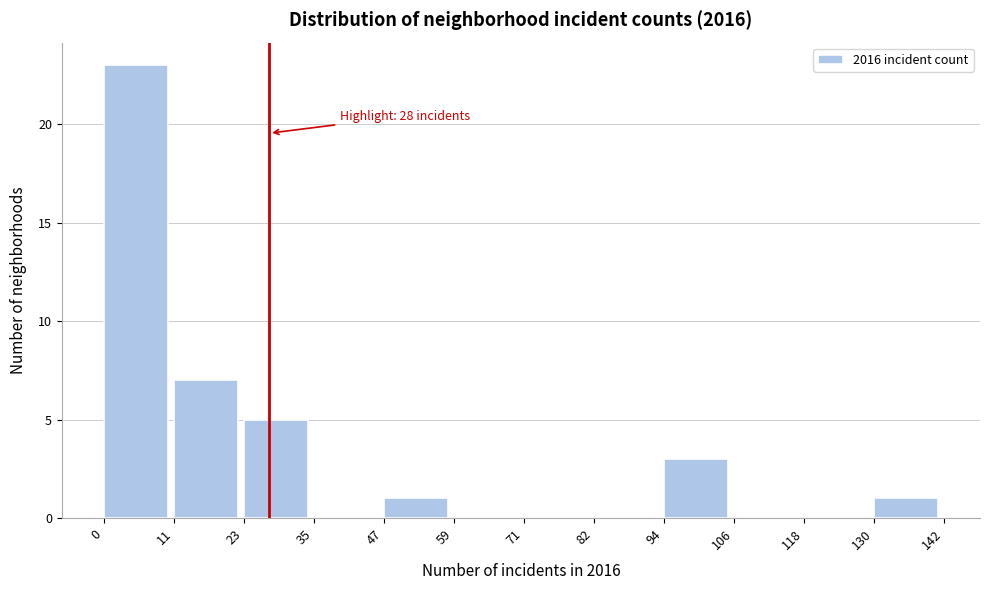

Over which range of the x-axis is the bar tallest?

0 to 11